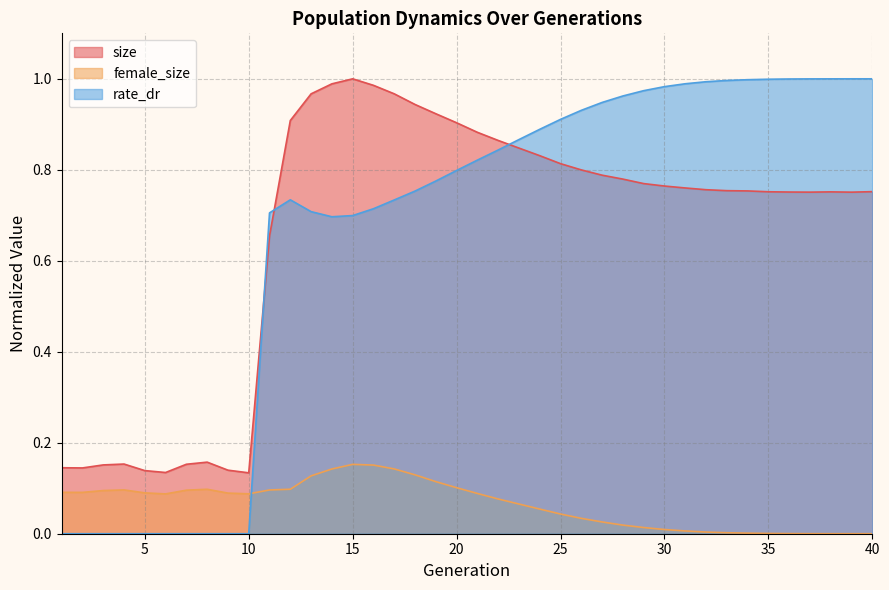

How many values in the rate_dr series exceed 0?

30